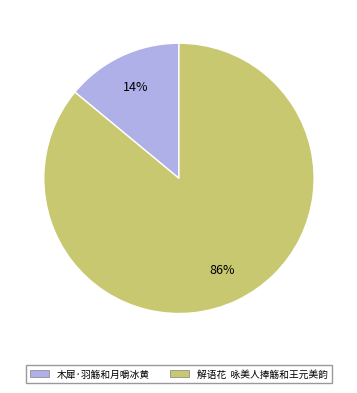

Is it true that 木犀·羽觞和月嚼冰黄 is 14% of the pie?

True